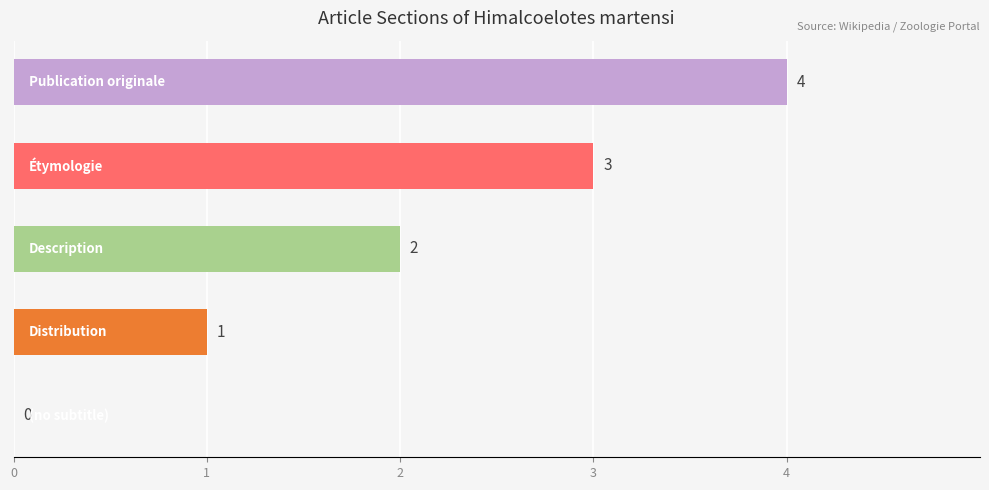

How many values are between 1 and 3?

3